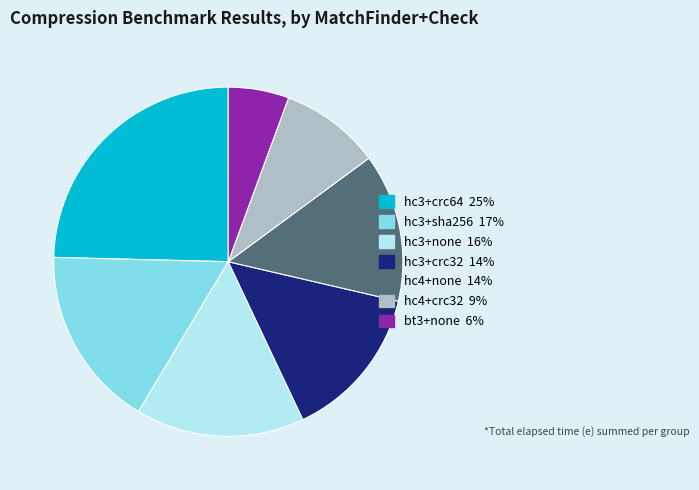

Does any single category account for the majority?

No